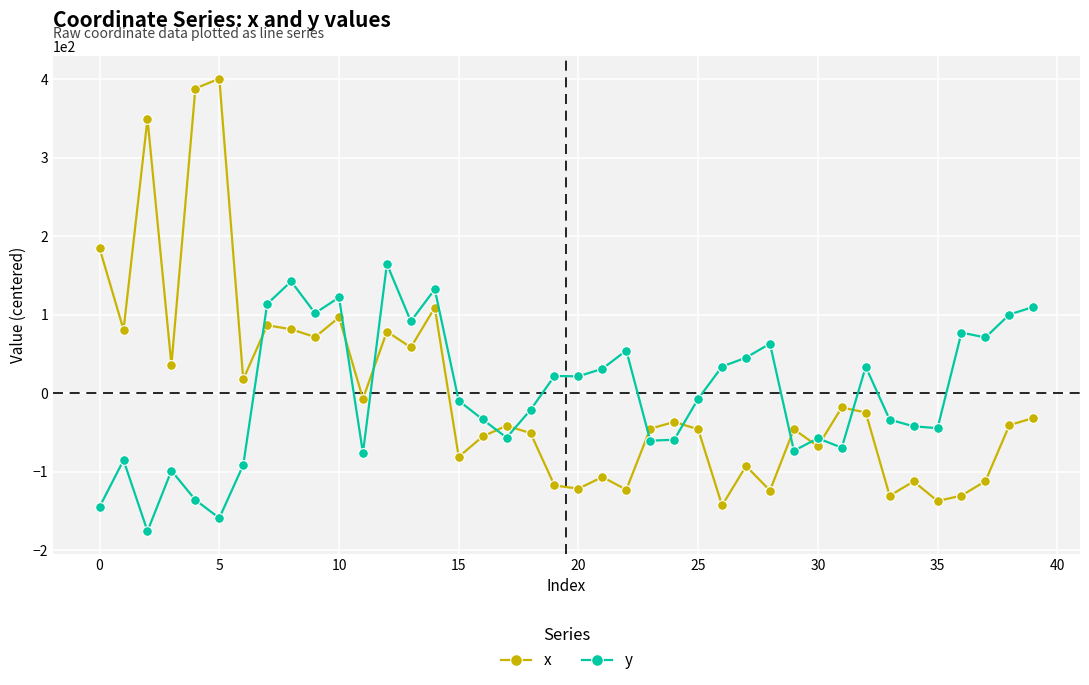

Does the chart have visible grid lines?

Yes